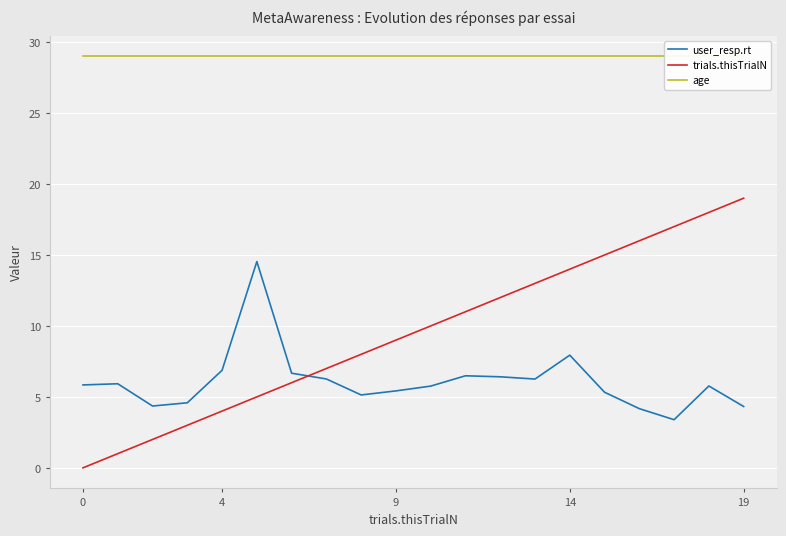

How many intersections are there between user_resp.rt and trials.thisTrialN?

1